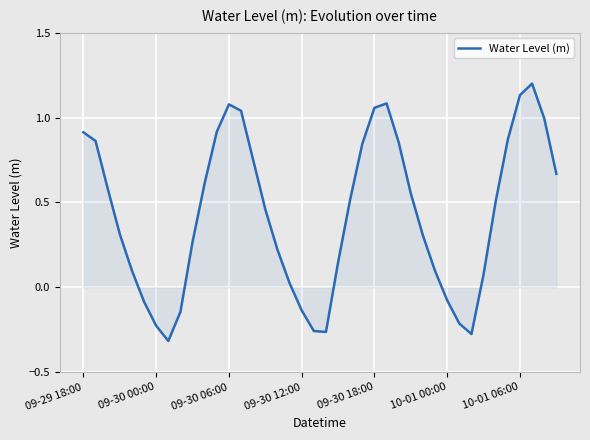

What is the smallest value displayed?

-0.3